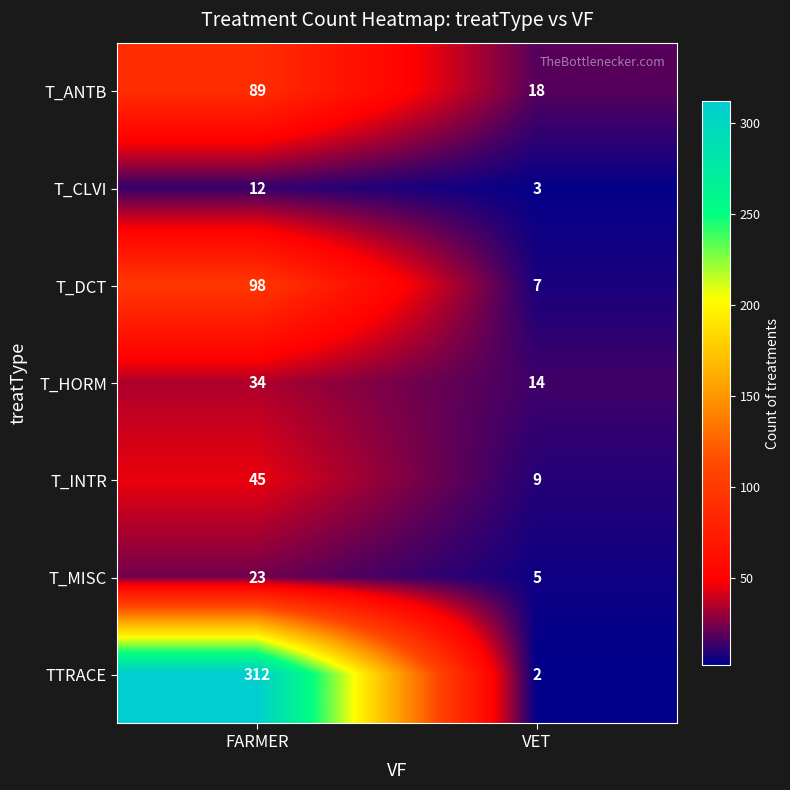

The T_INTR series shows 45 at FARMER. True or false?

True